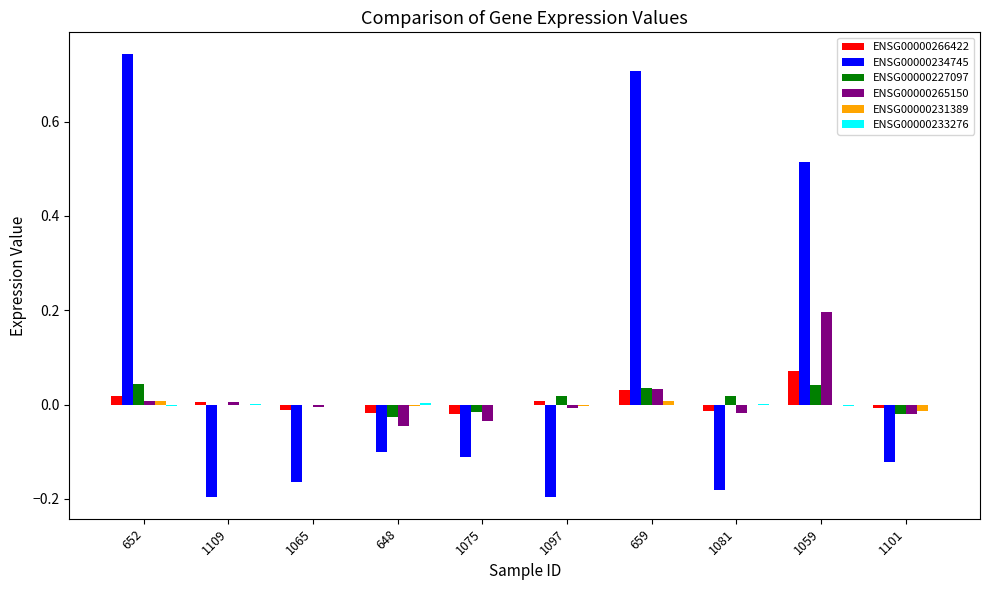

At which label does ENSG00000265150 reach its peak?

1059